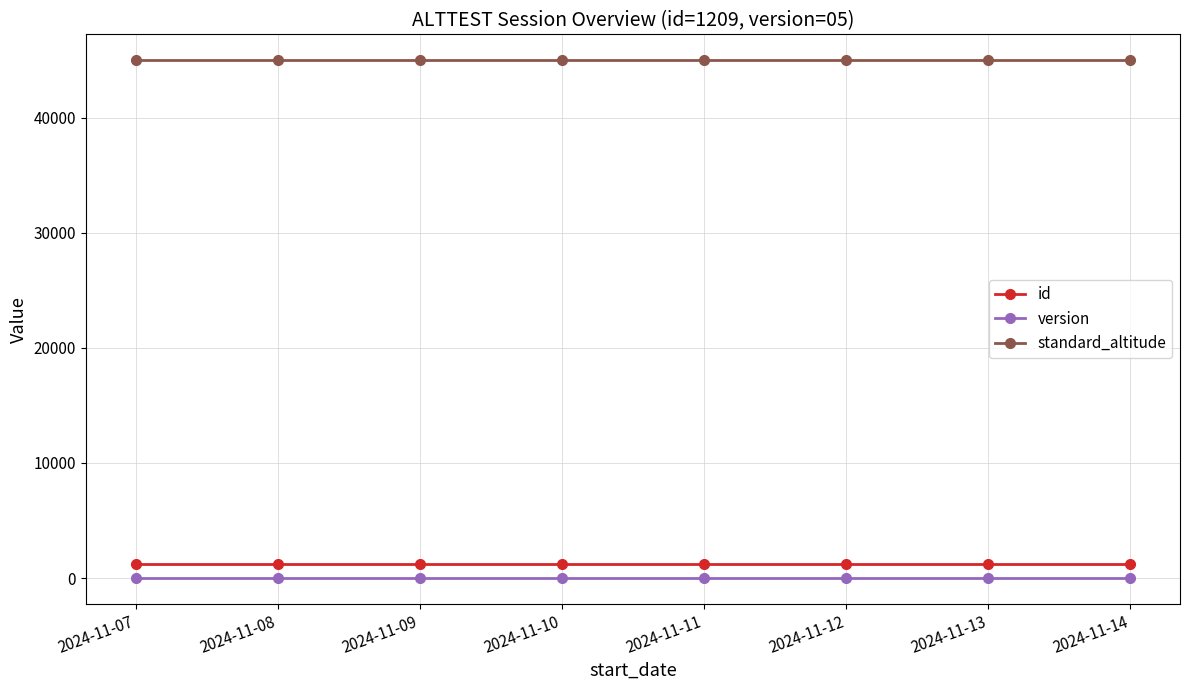

True or false: id and standard_altitude cross at least once.

False